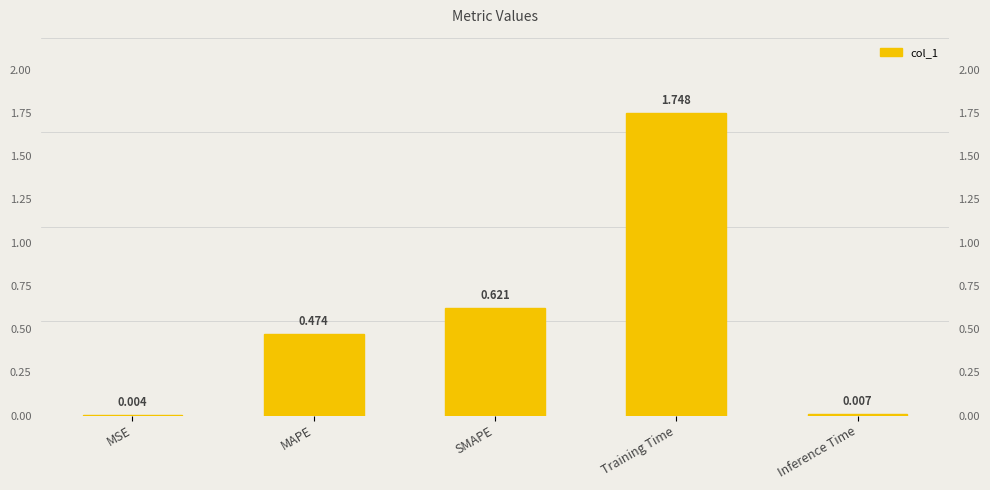

Which has a higher value, MSE or Inference Time?

Inference Time